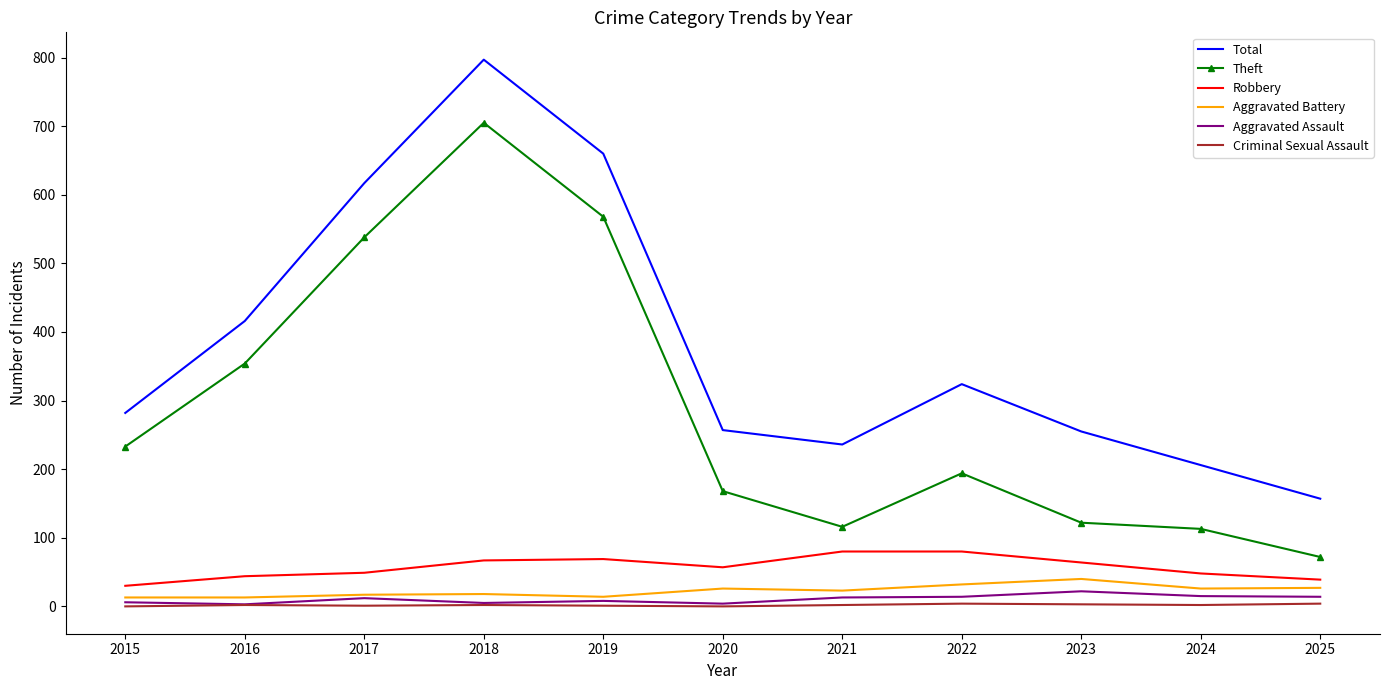

Rank the series by their maximum value, from highest to lowest.

Total, Theft, Robbery, Aggravated Battery, Aggravated Assault, Criminal Sexual Assault